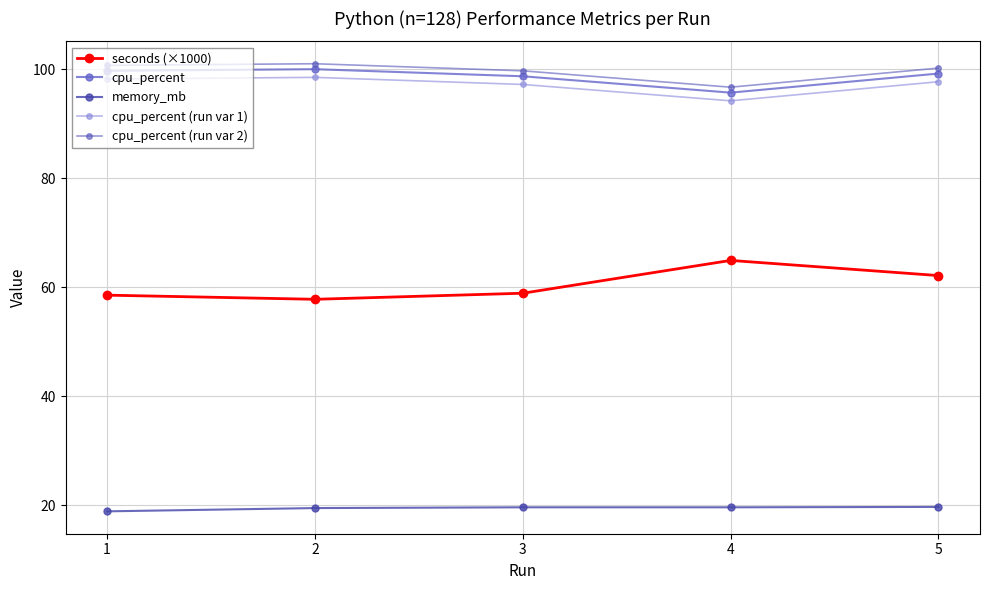

Between 4 and 5, which is larger?

4